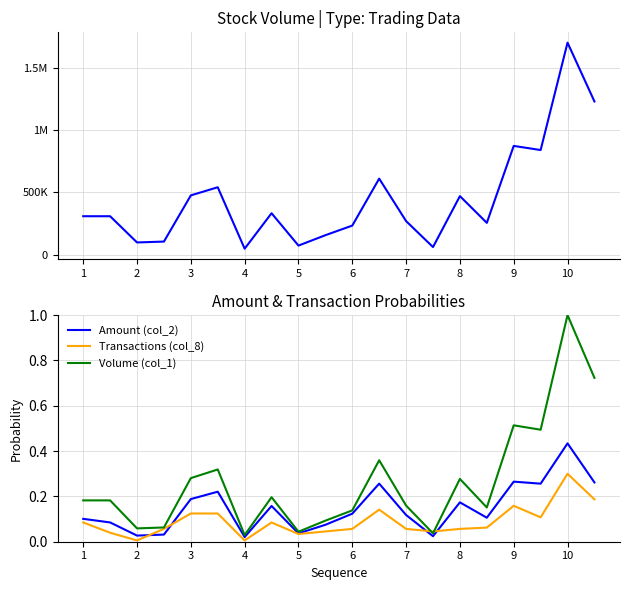

Reading left to right, transcribe all the data shown in this chart.

Volume (col_1): 0.2	0.2	0.1	0.1	0.3	0.3	0.0	0.2	0.0	0.1	0.1	0.4	0.2	0.0	0.3	0.2	0.5	0.5	1.0	0.7
Amount (col_2): 0.1	0.1	0.0	0.0	0.2	0.2	0.0	0.2	0.0	0.1	0.1	0.3	0.1	0.0	0.2	0.1	0.3	0.3	0.4	0.3
Transactions (col_8): 0.1	0.0	0.0	0.1	0.1	0.1	0.0	0.1	0.0	0.0	0.1	0.1	0.1	0.0	0.1	0.1	0.2	0.1	0.3	0.2